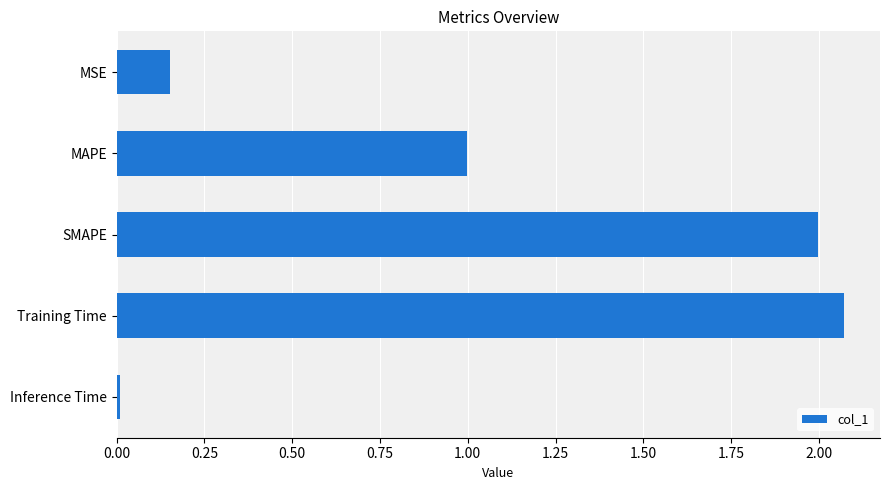

Rank the categories by value from highest to lowest.

Training Time, SMAPE, MAPE, MSE, Inference Time